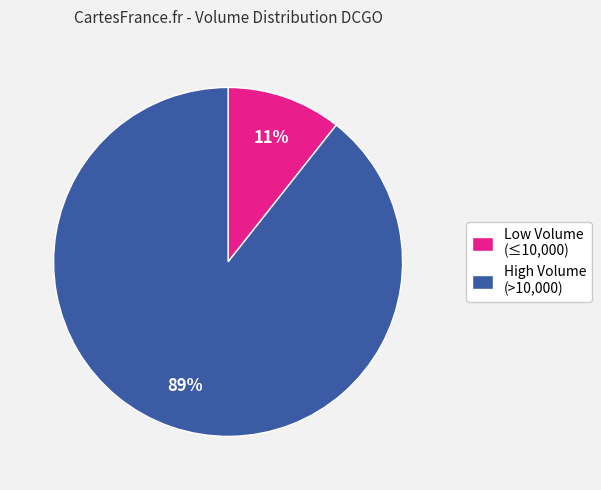

Combined, do High Volume (>10,000) and Low Volume (≤10,000) account for over 50%?

Yes